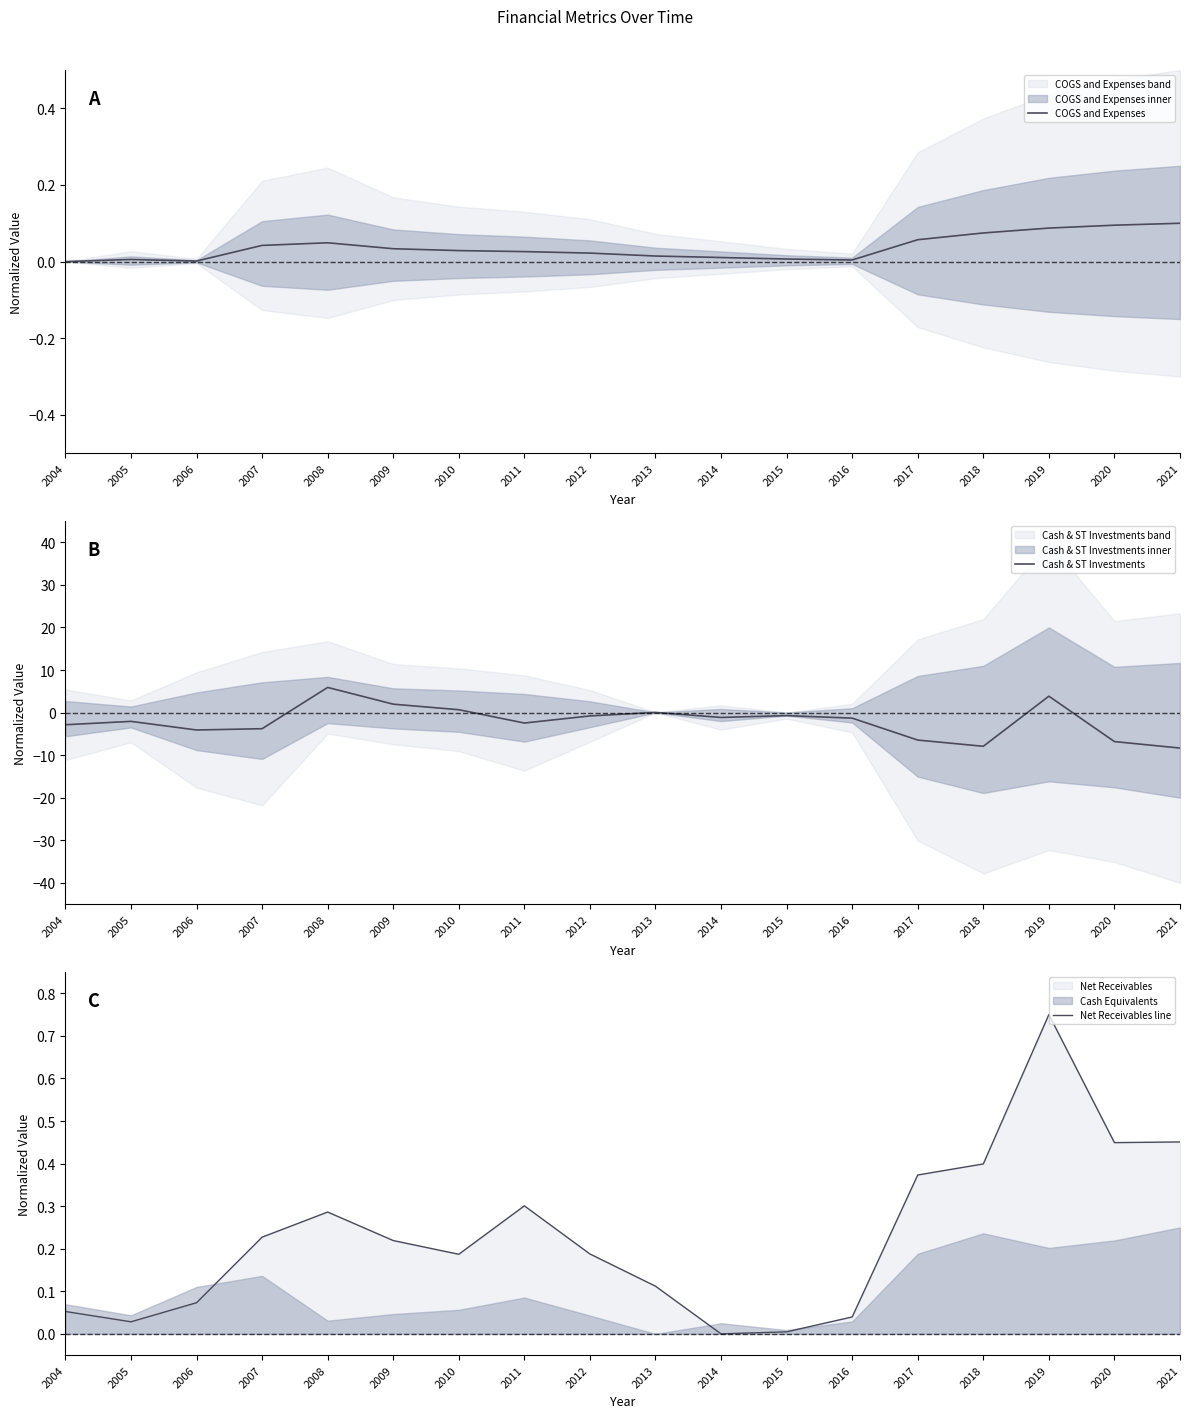

The value of Net Receivables line at 2018 is 0.4. True or false?

True